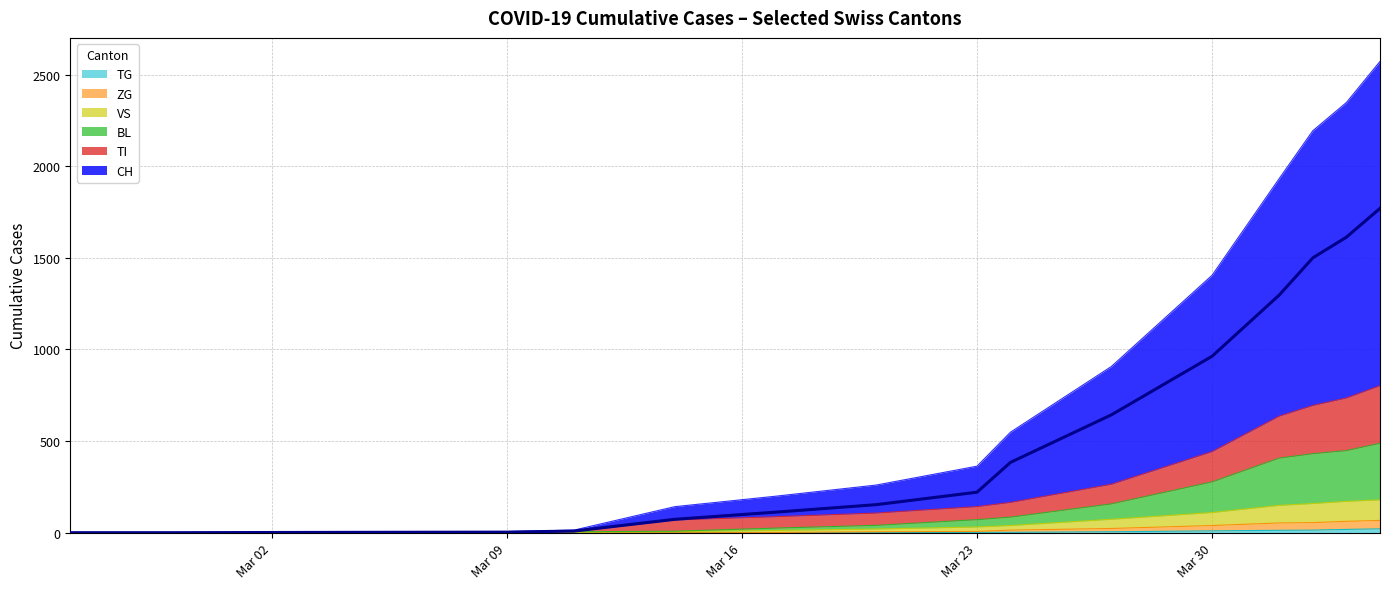

What is the total value across all series at 2?

4